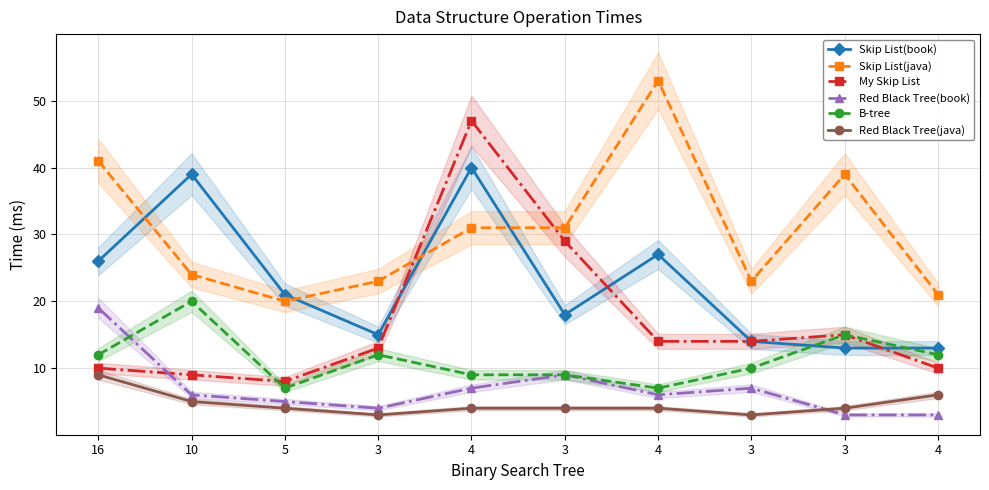

At which label does Red Black Tree(book) first exceed 6?

16